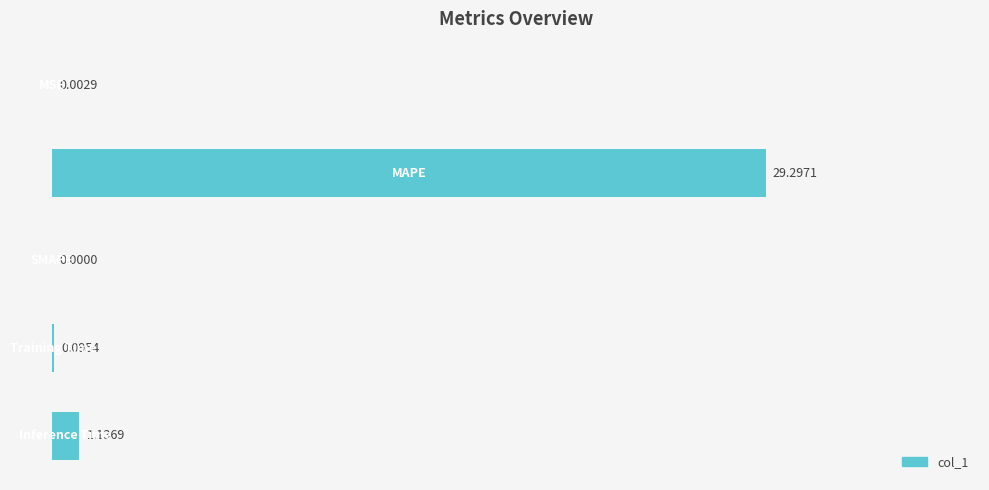

What is the sum of all values?

30.5